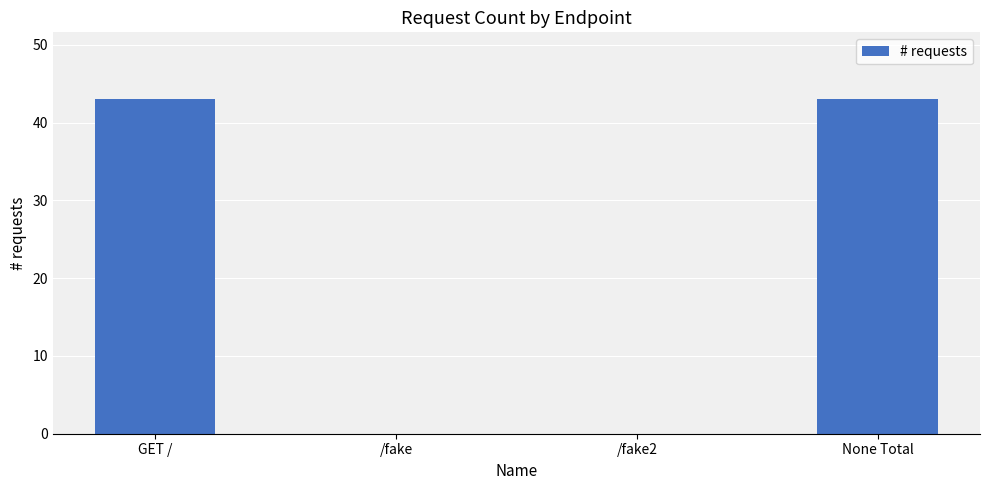

What is the approximate value at None Total?

43